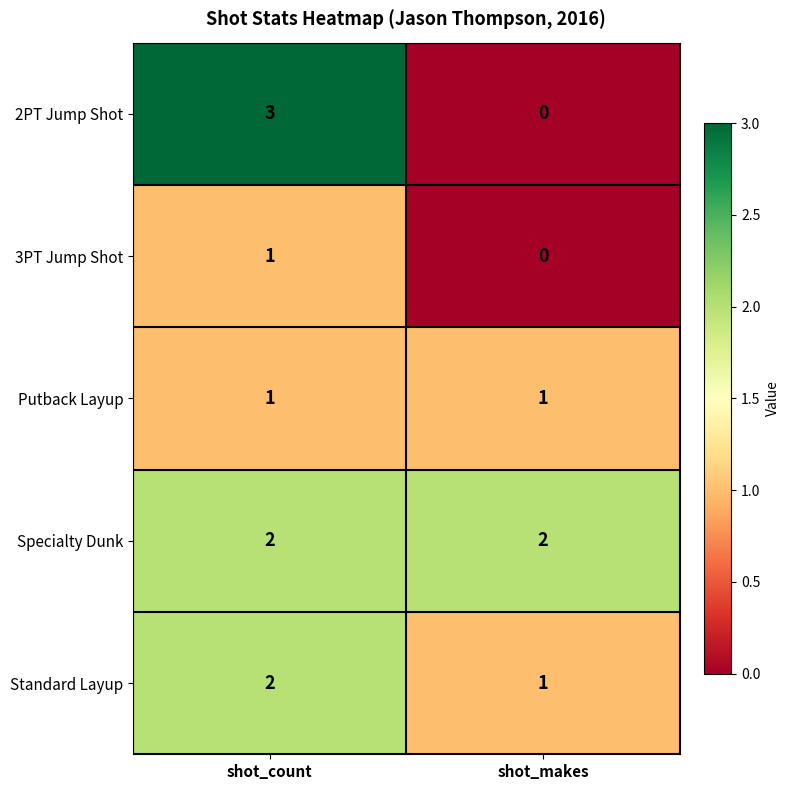

What is the sum of all Specialty Dunk values?

4